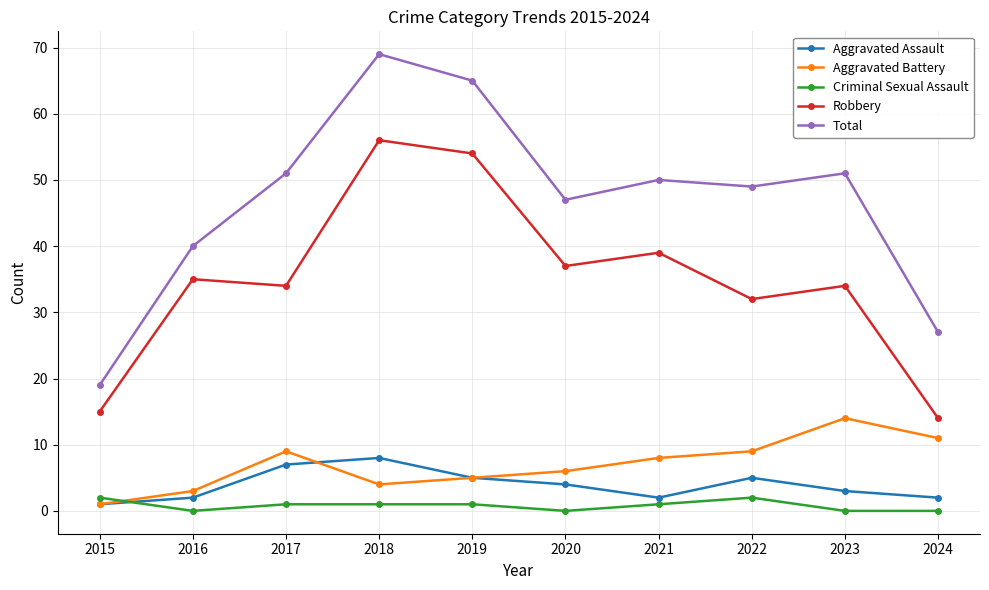

The Aggravated Battery series shows 4 at 2017. True or false?

False